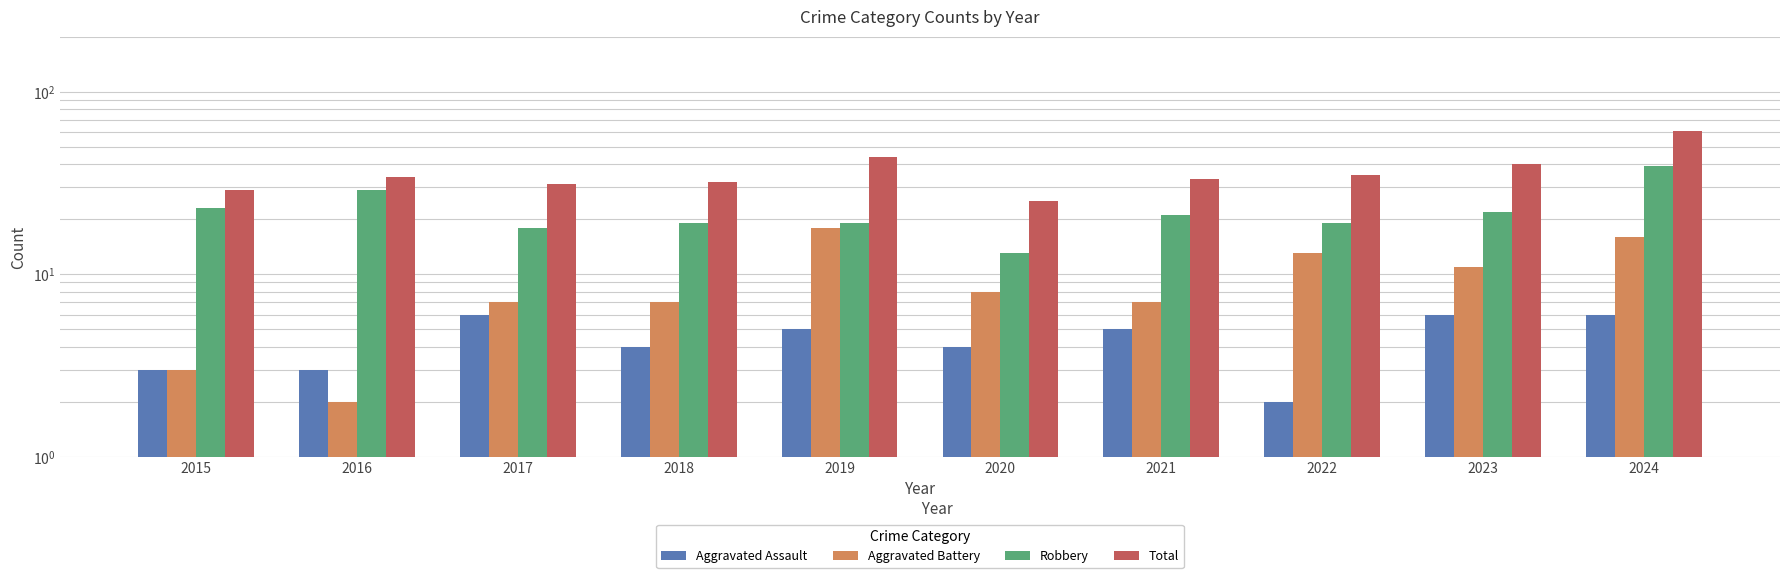

Which series has the largest total across all categories?

Total